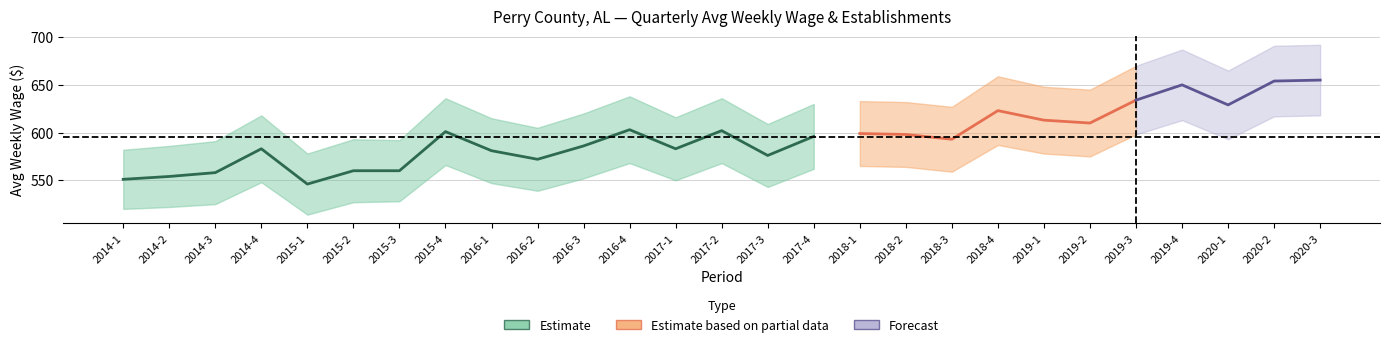

True or false: qtrly_estabs has more than 2 points higher than both neighbors.

True